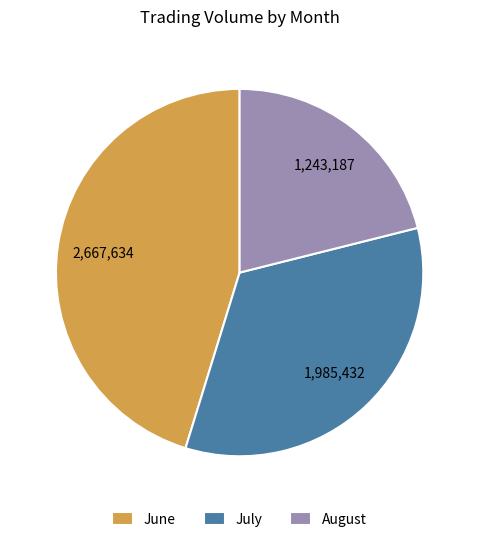

True or false: July accounts for 27% of the total.

False